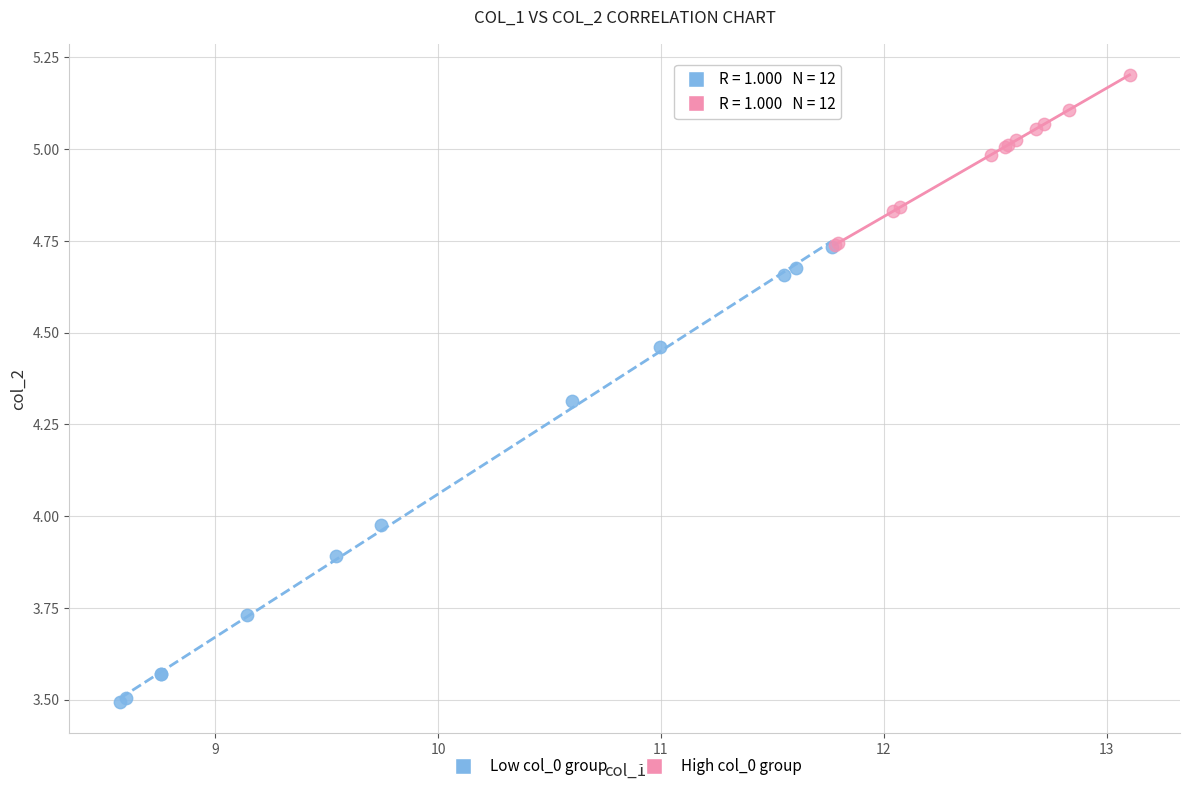

Which series reaches the minimum Y coordinate?

Low col_0 group